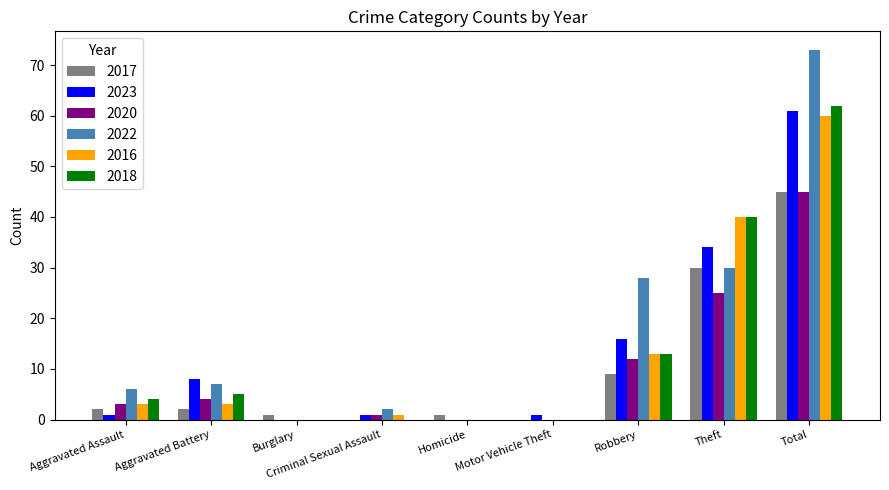

The value of 2020 at Theft is 25. True or false?

True